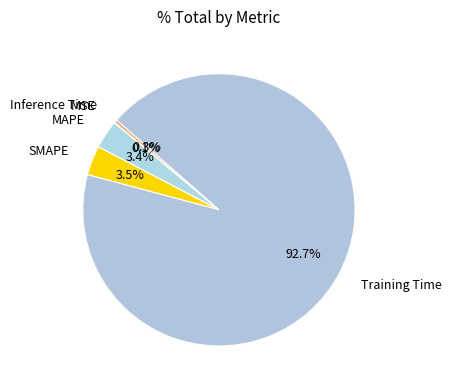

What portion of the pie excludes Inference Time?

99.7%